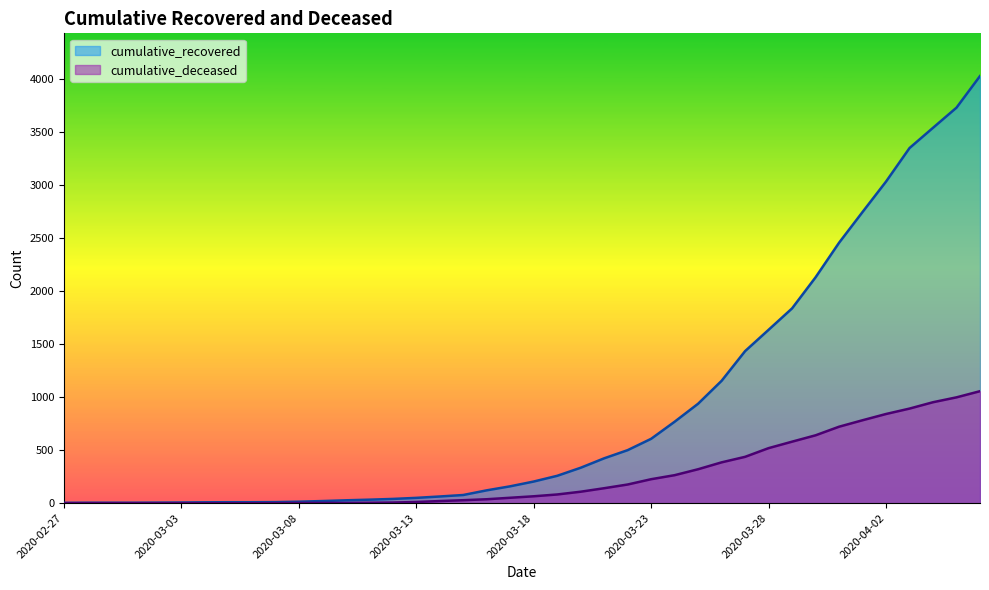

At which category is the sum across all series the highest?

2020-04-06